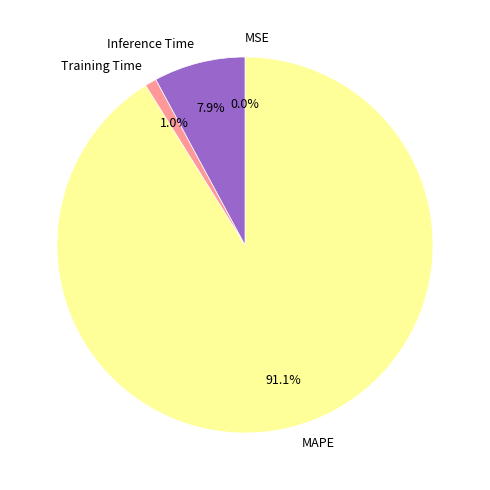

True or false: Inference Time accounts for 8% of the total.

True